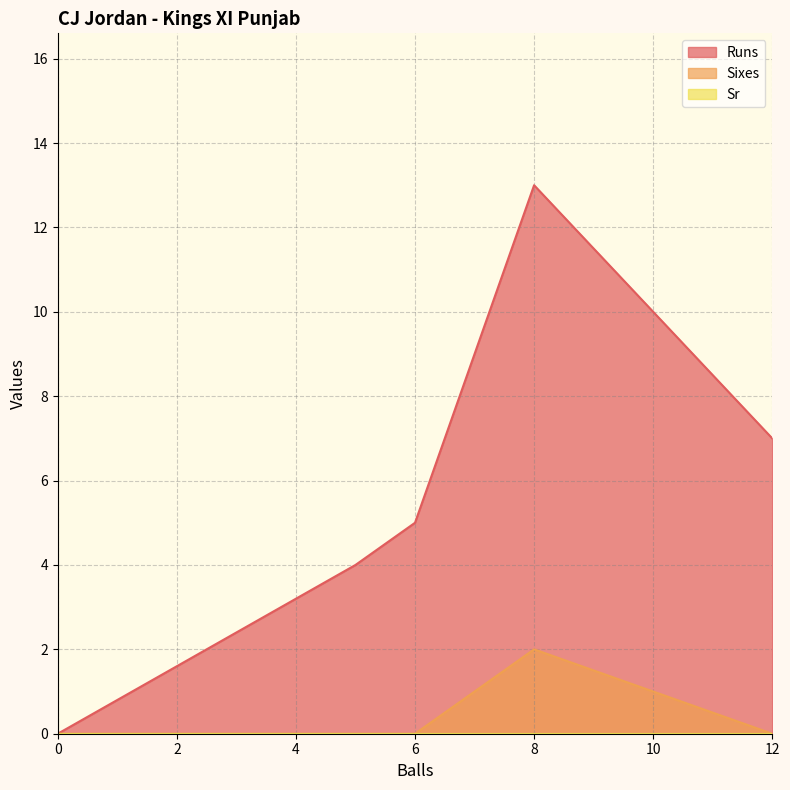

At which category is the sum across all series the highest?

8